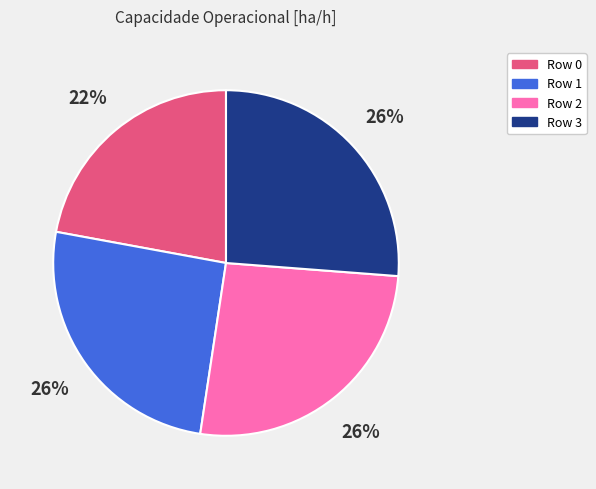

To the nearest percent, what percentage of the pie is Row 0?

22%